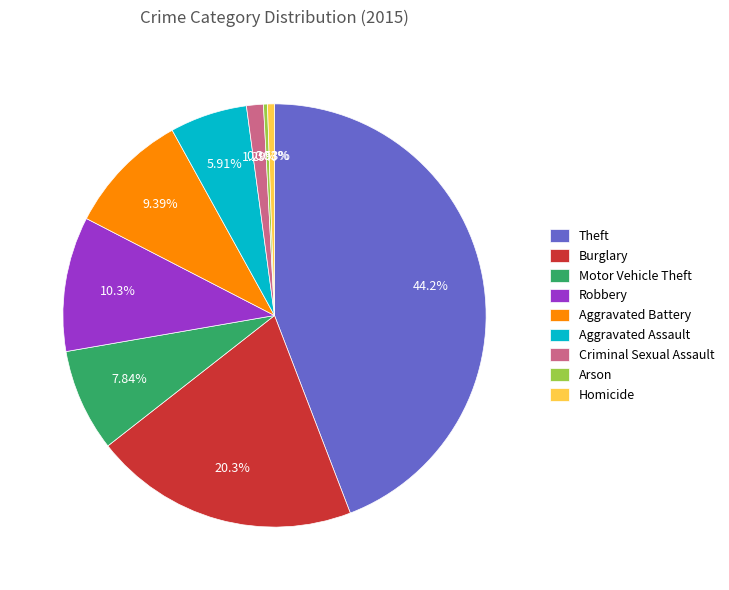

To the nearest percent, what is the combined percentage of Arson and Homicide?

1%